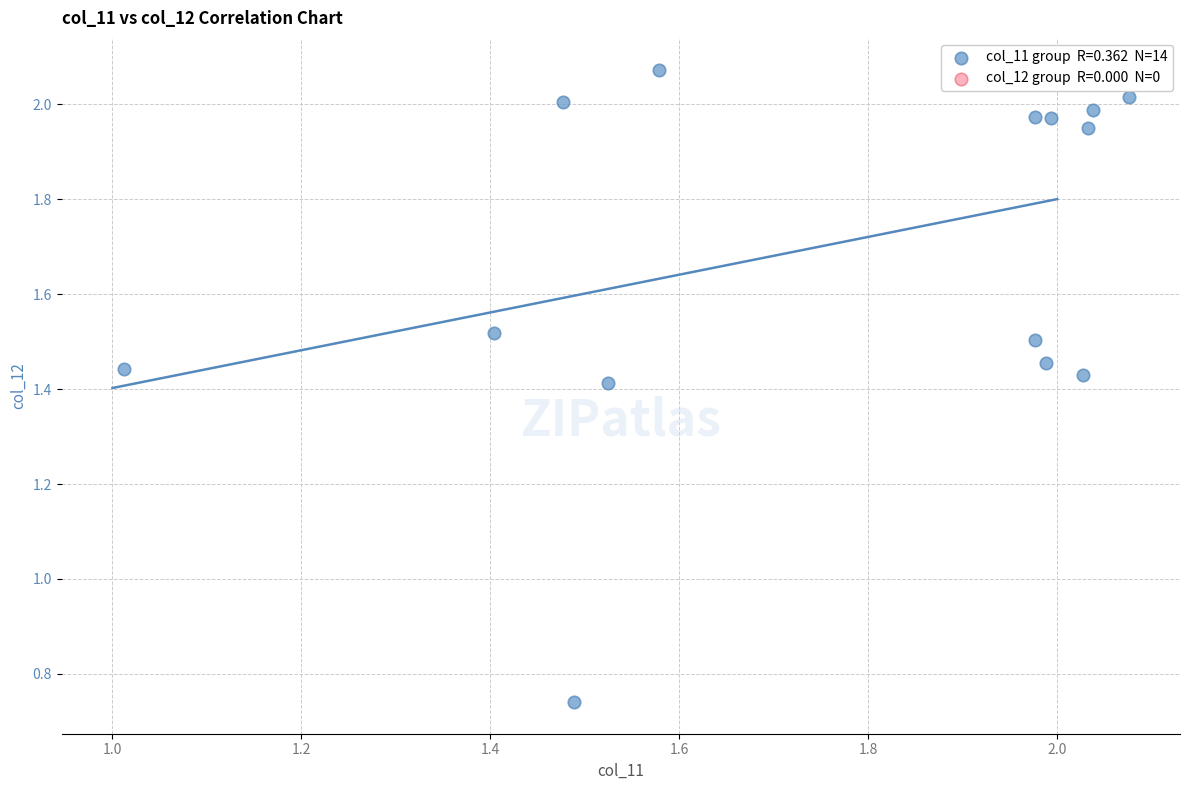

What is the range of Y values (max minus min)?

1.3